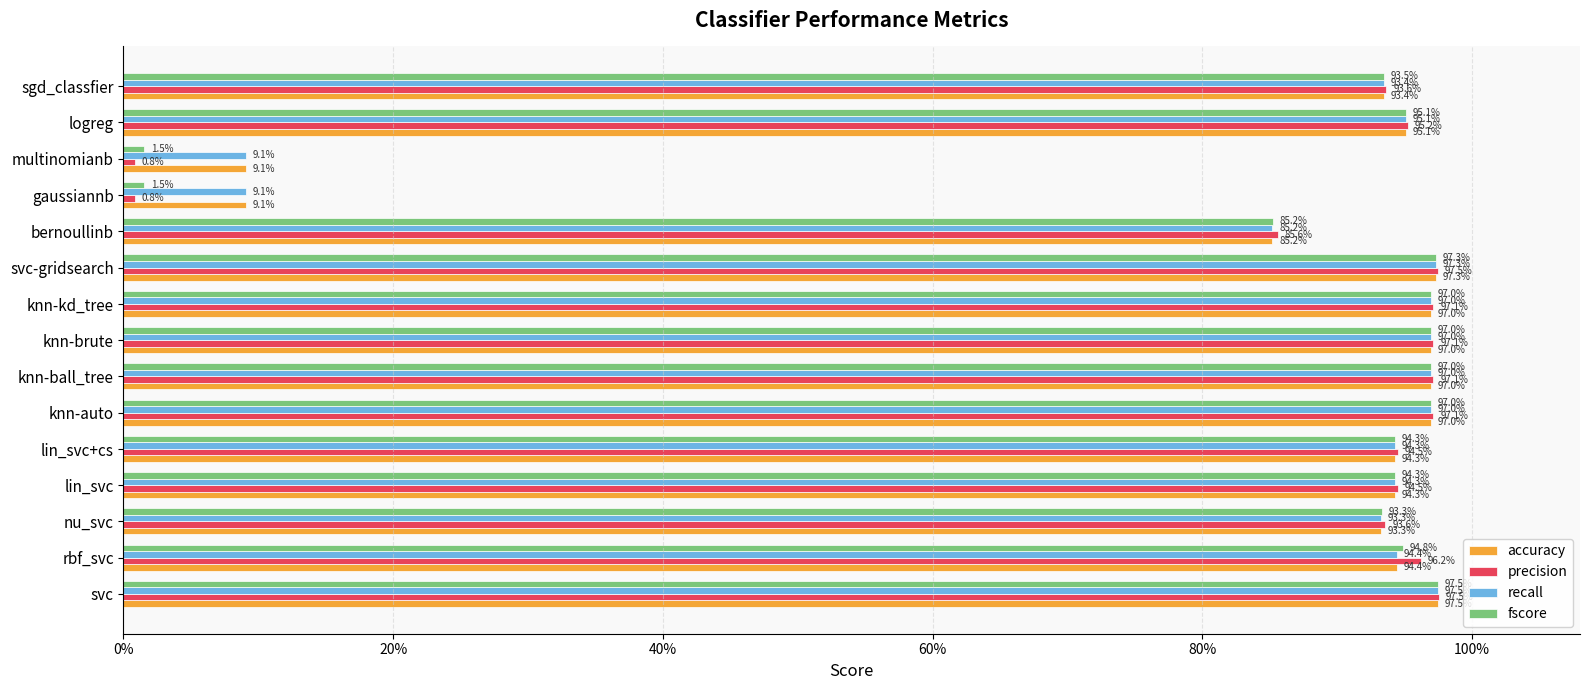

What position from the left is bernoullinb?

11